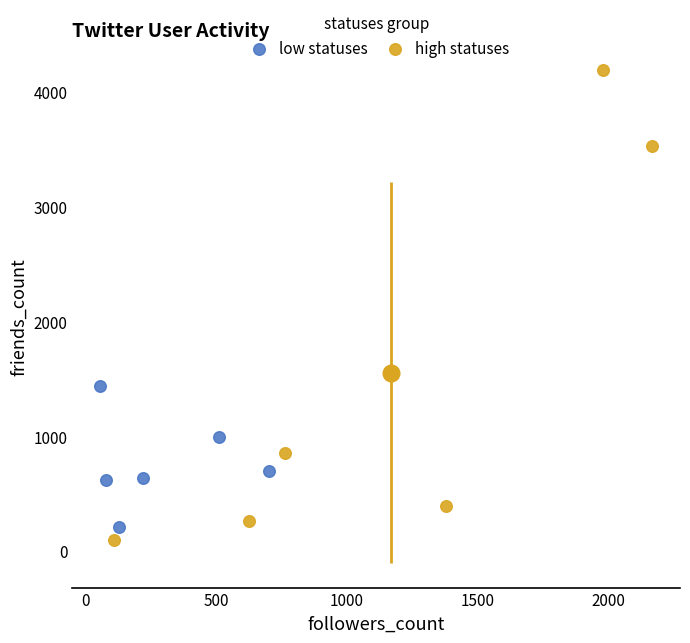

Which series reaches the maximum Y coordinate?

high statuses